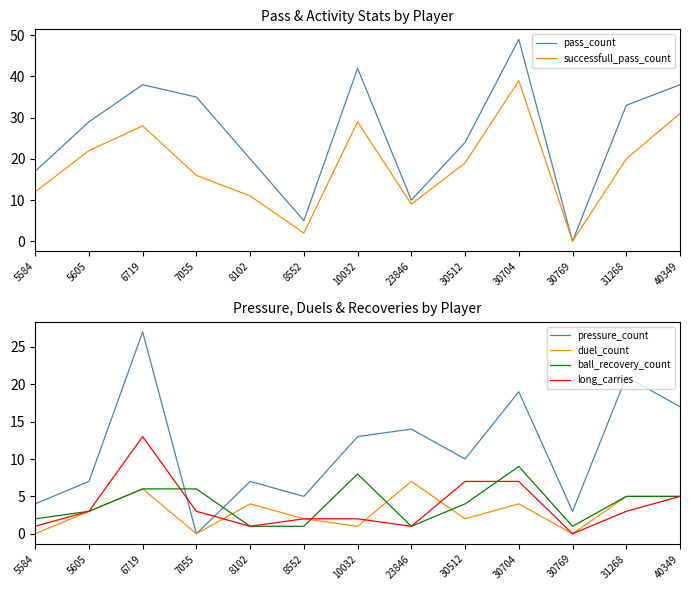

How many values in the ball_recovery_count series are below 4?

6